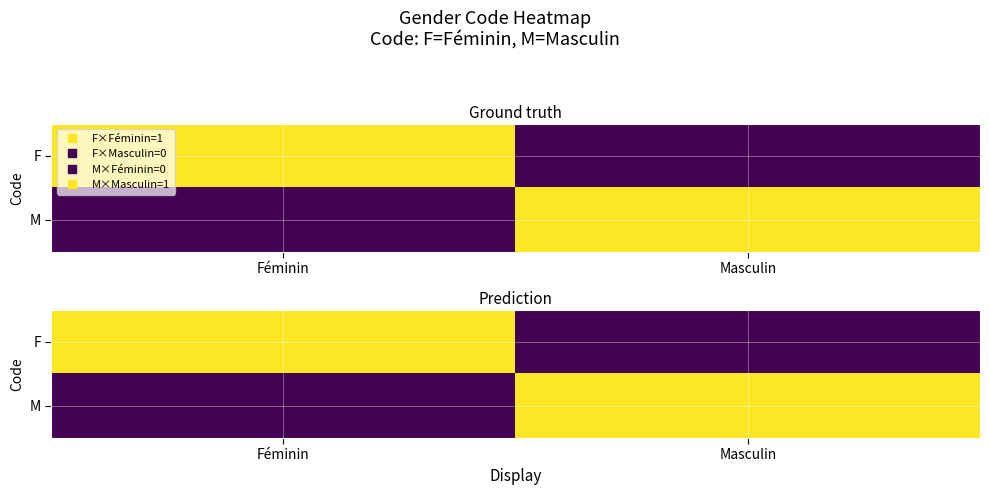

True or false: M has a value of 0 at Féminin.

False